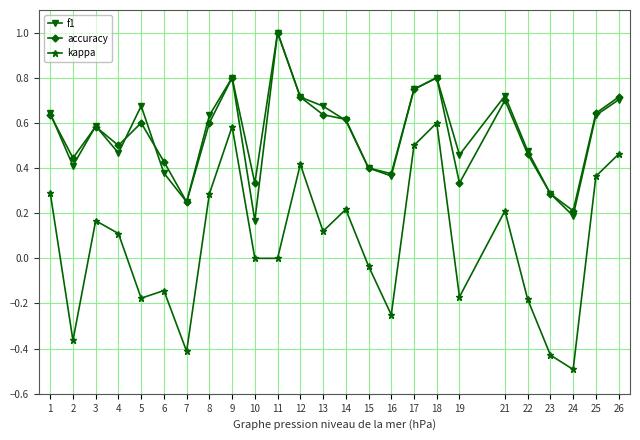

True or false: kappa and f1 intersect in this chart.

False